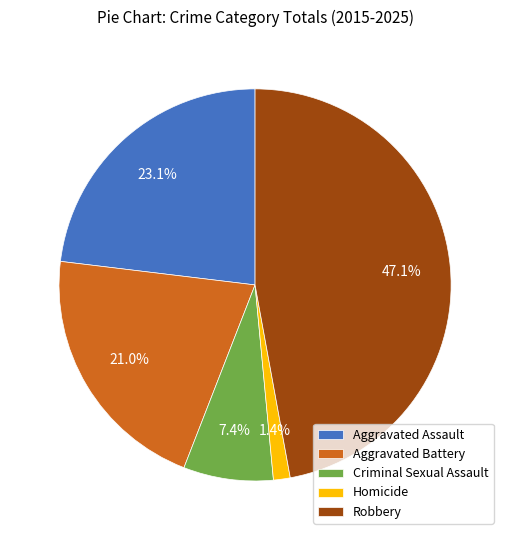

Approximately how many times larger is the value at Aggravated Assault compared to Criminal Sexual Assault?

3.1